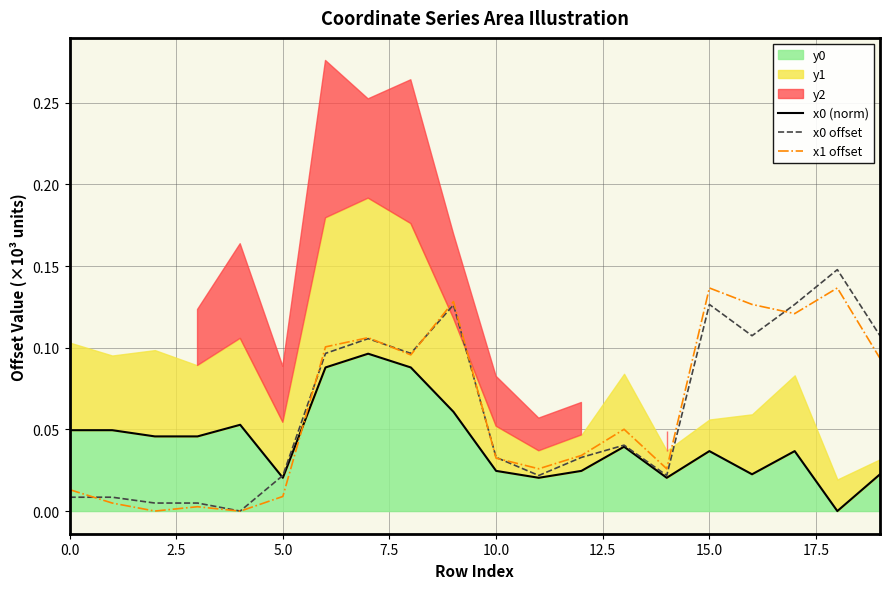

How many data points in x1 offset are above 0?

18